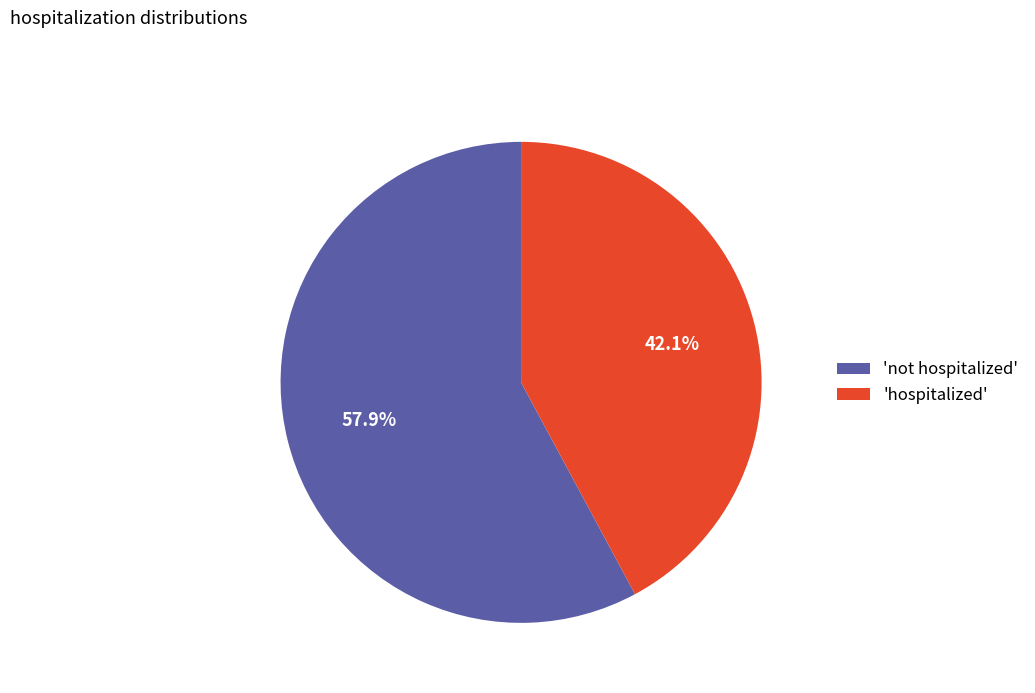

What percentage is NOT represented by 'hospitalized'?

57.9%